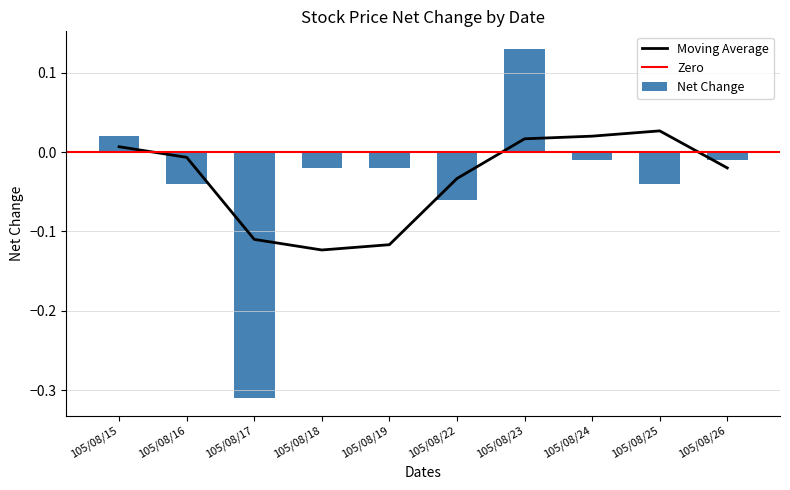

At which category does the chart reach its minimum across all series?

105/08/17